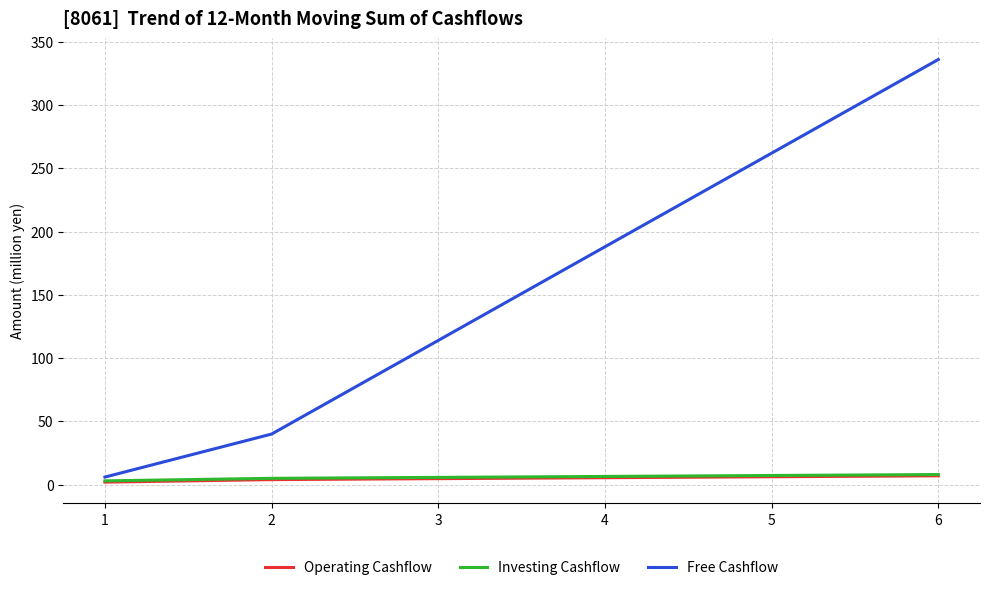

What is the maximum value shown in the chart?

336